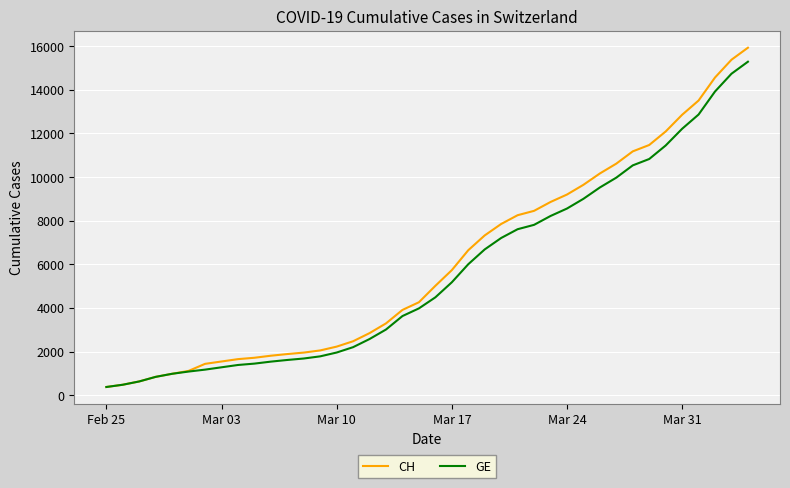

What is the minimum value shown in the chart?

375